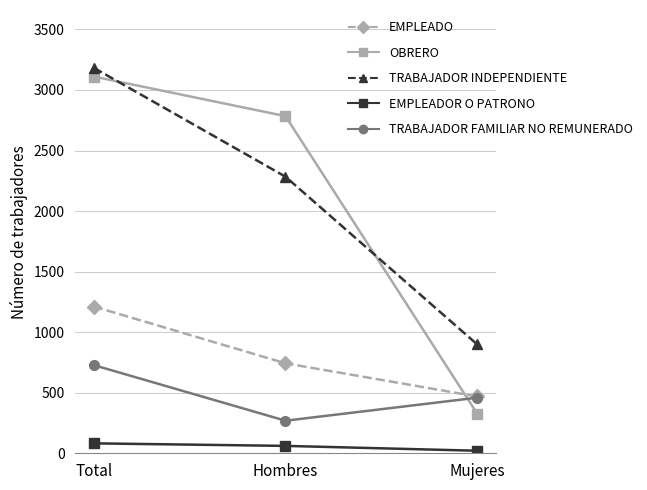

Reading left to right, what are all the values shown in this chart?

EMPLEADO: 1212	743	469
OBRERO: 3111	2784	327
TRABAJADOR INDEPENDIENTE: 3183	2284	899
EMPLEADOR O PATRONO: 82	61	21
TRABAJADOR FAMILIAR NO REMUNERADO: 728	269	459